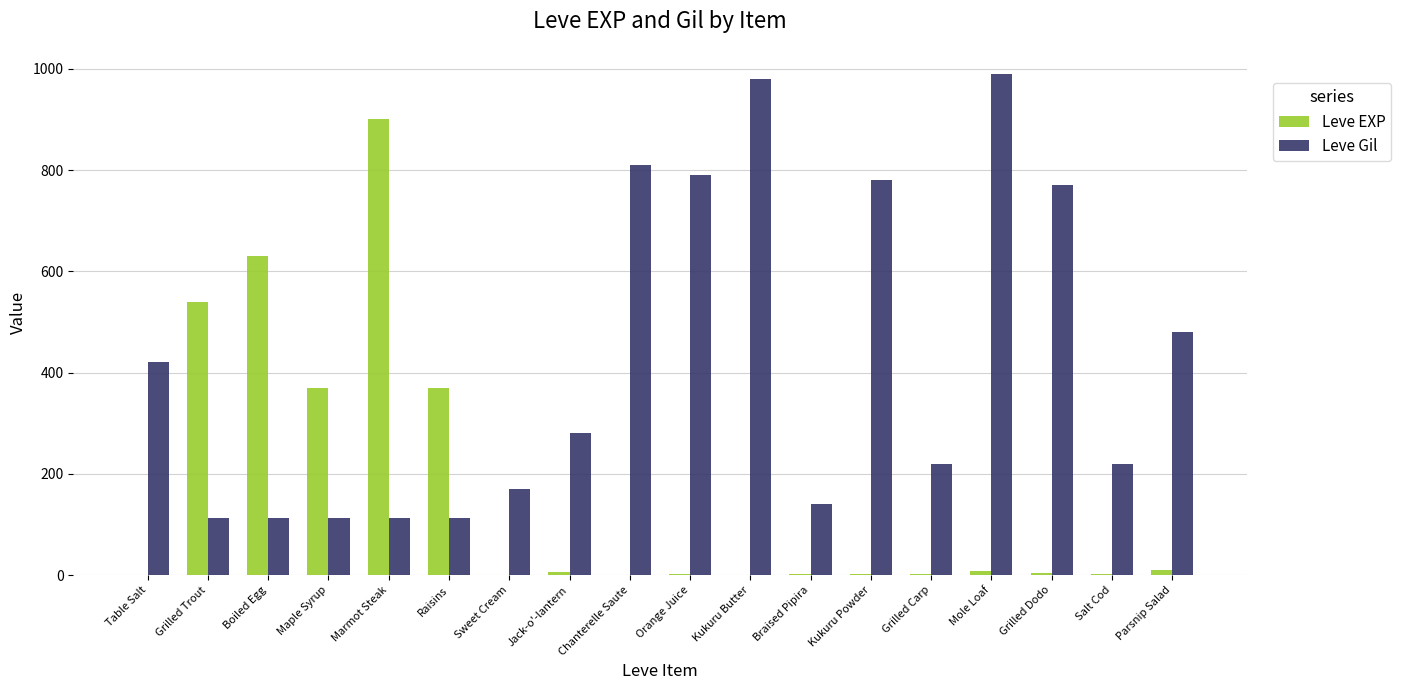

What is the total value across all series at Grilled Trout?

652